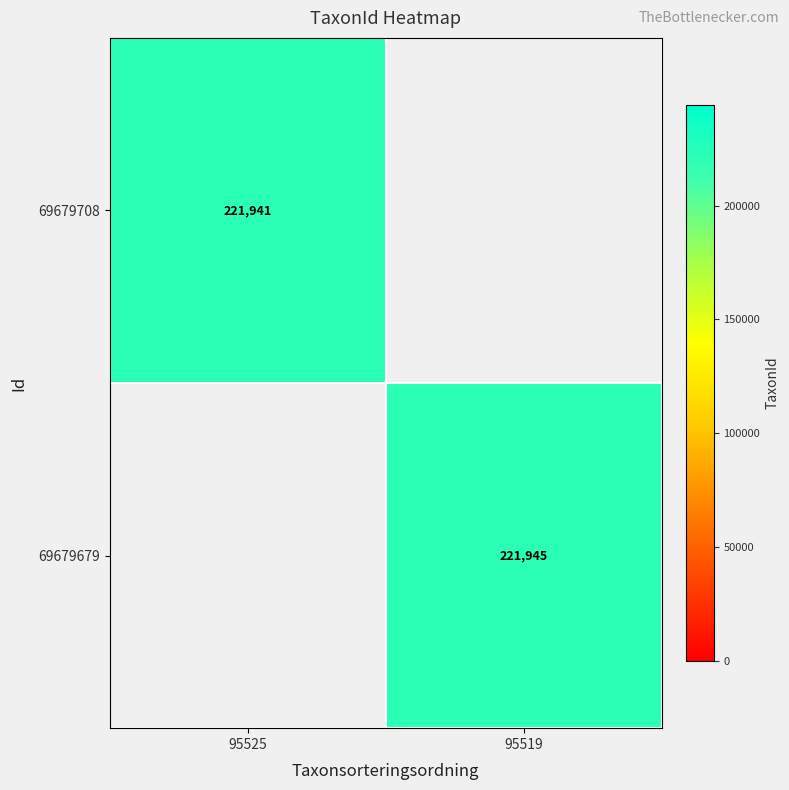

Is it true that 69679708 equals 221941 at 95525?

True